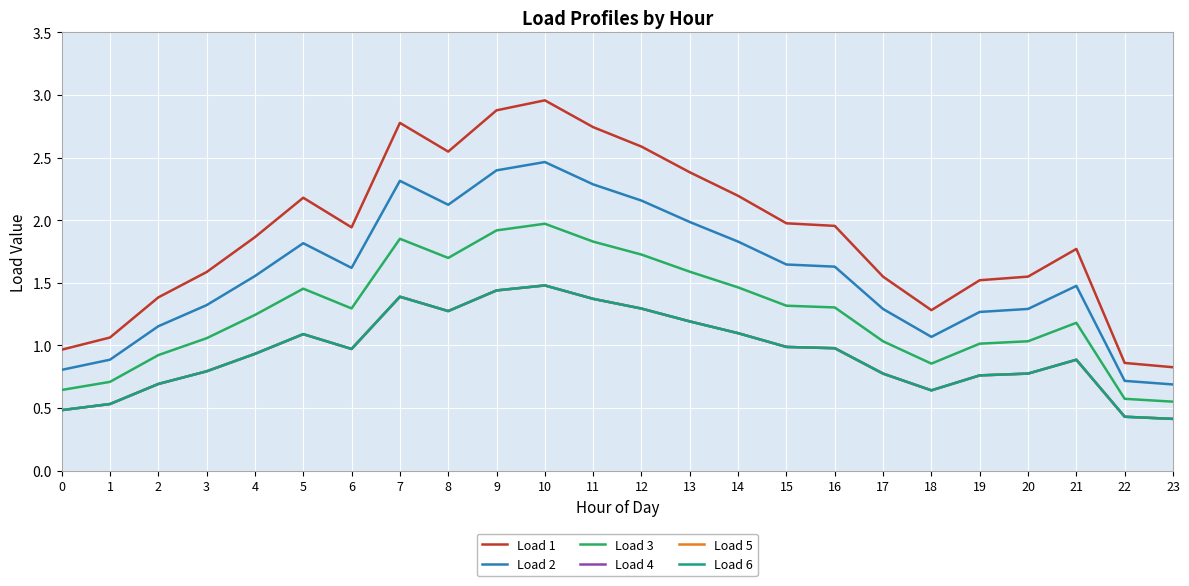

The value of Load 4 at 9 is 0.5. True or false?

False